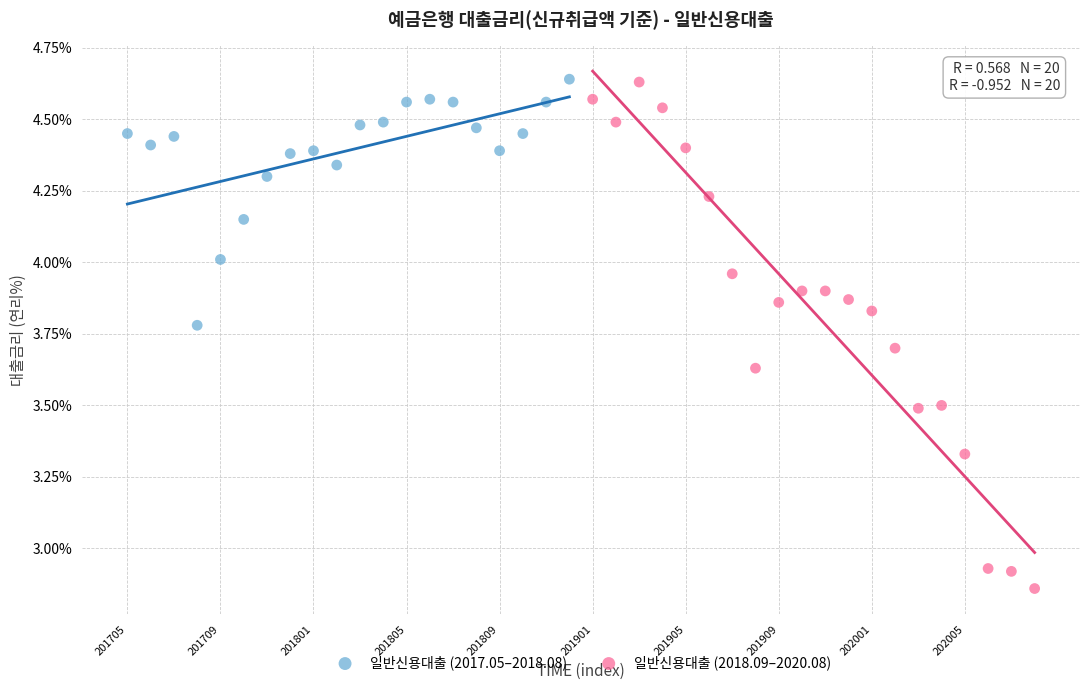

Which series has the widest spread of Y values?

일반신용대출 (2018.09–2020.08)